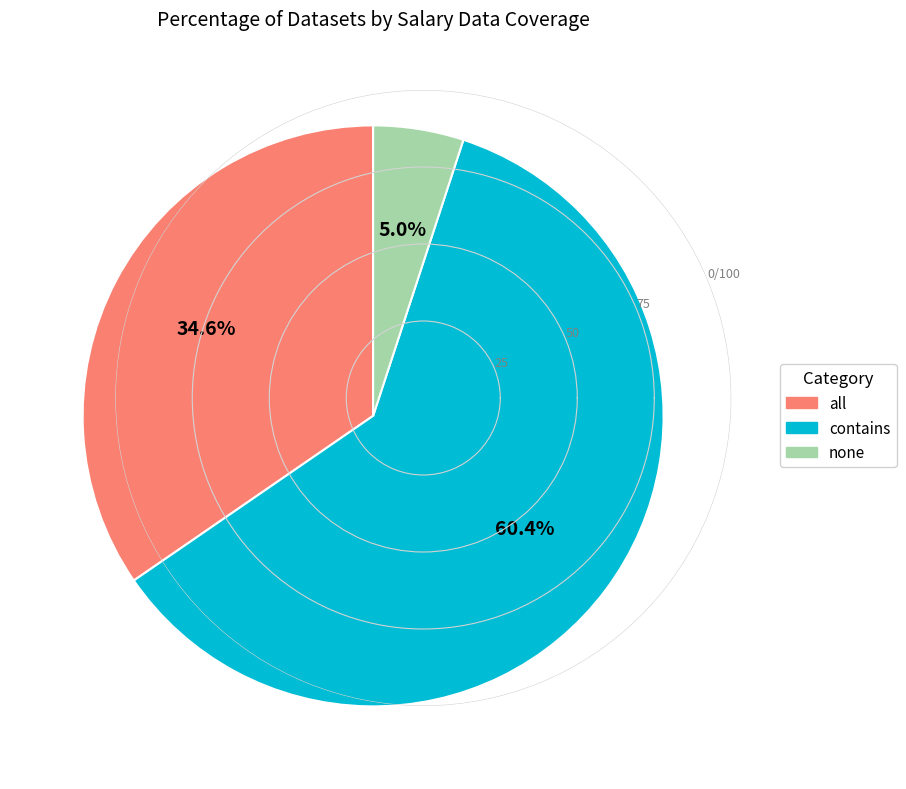

True or false: contains accounts for 60% of the total.

True